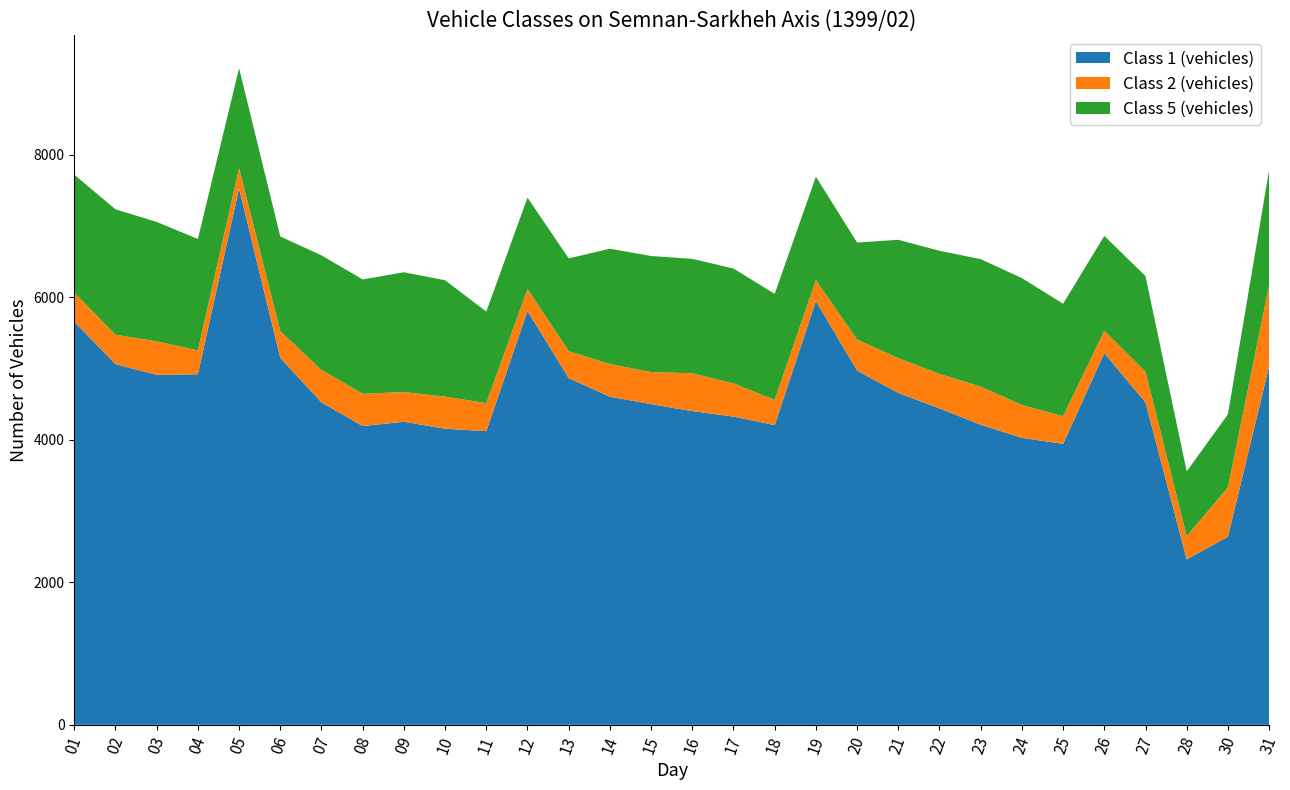

Reading left to right, what are all the values shown in this chart?

Class 1 (vehicles): 01=5656	02=5060	03=4910	04=4918	05=7524	06=5147	07=4523	08=4191	09=4252	10=4154	11=4120	12=5806	13=4864	14=4603	15=4499	16=4401	17=4324	18=4205	19=5946	20=4969	21=4656	22=4439	23=4211	24=4026	25=3941	26=5215	27=4523	28=2321	30=2639	31=5030
Class 2 (vehicles): 01=408	02=412	03=470	04=335	05=285	06=375	07=455	08=453	09=416	10=450	11=392	12=309	13=378	14=457	15=450	16=531	17=465	18=353	19=293	20=435	21=488	22=484	23=533	24=461	25=388	26=313	27=430	28=324	30=691	31=1137
Class 5 (vehicles): 01=1654	02=1760	03=1675	04=1563	05=1403	06=1329	07=1608	08=1604	09=1681	10=1633	11=1285	12=1281	13=1302	14=1619	15=1628	16=1605	17=1612	18=1488	19=1451	20=1362	21=1660	22=1727	23=1789	24=1780	25=1578	26=1331	27=1342	28=911	30=1025	31=1616